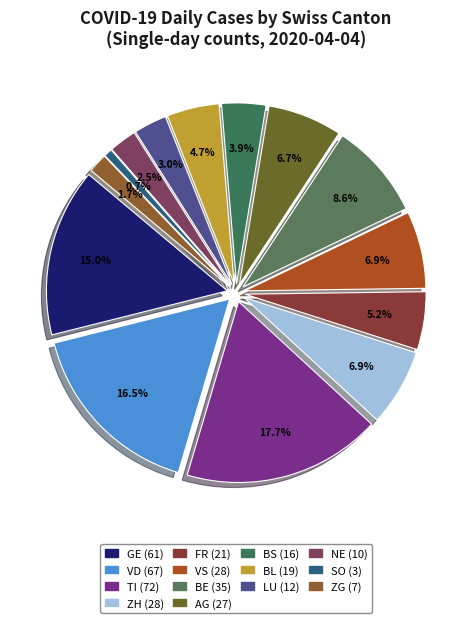

Is there any slice that represents more than half of the pie?

No